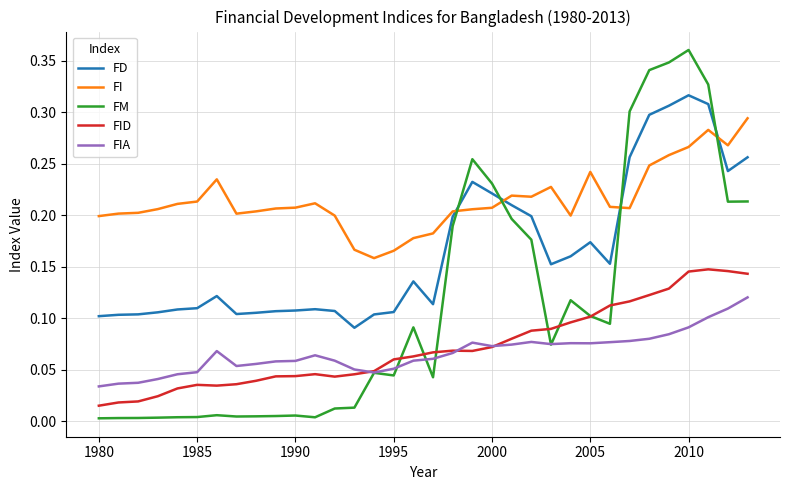

Which series has the largest total across all categories?

FI